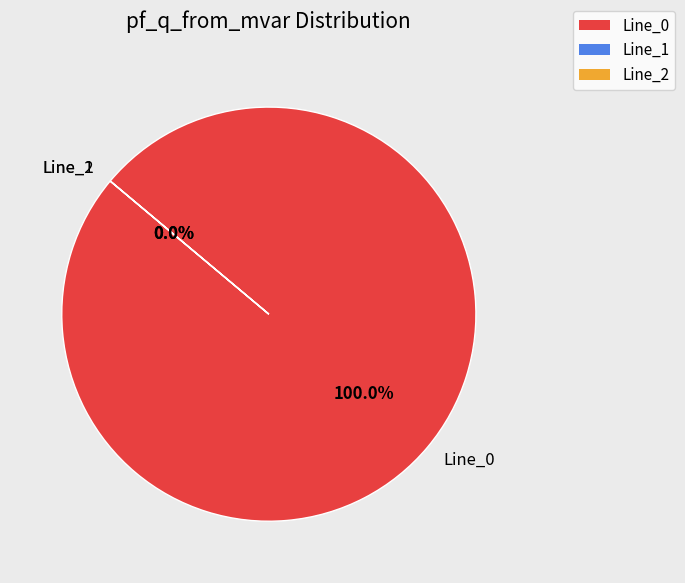

Which category has the smallest portion of the pie?

Line_2